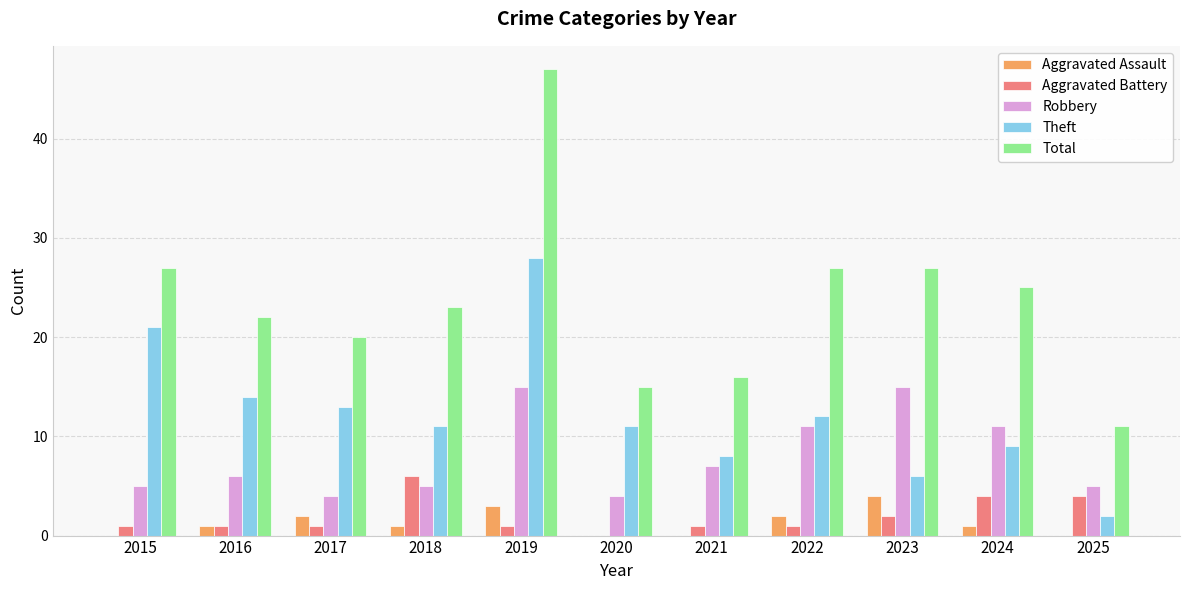

Does the chart contain stacked bars?

No